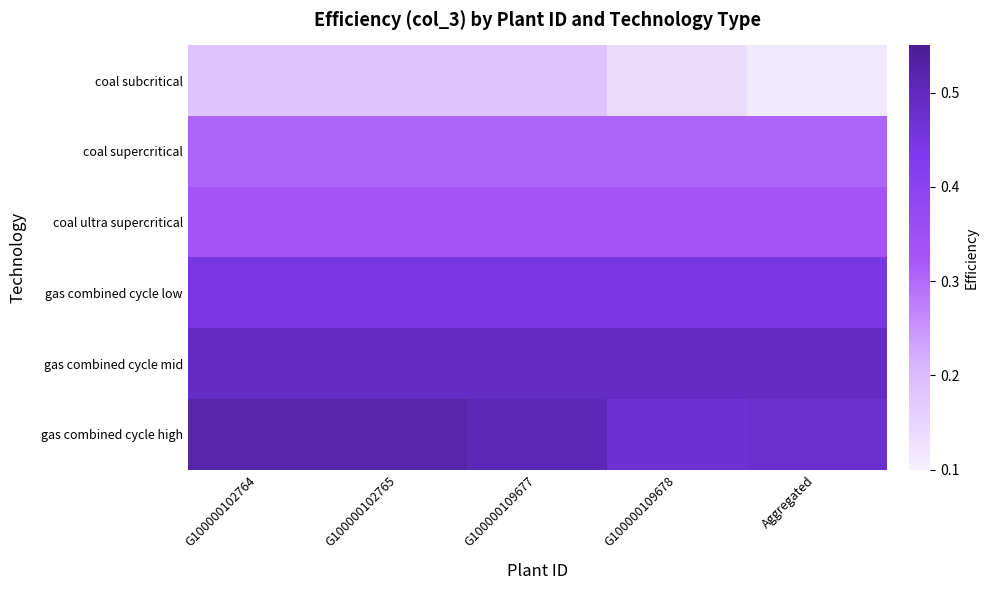

Reading left to right, list all the values displayed in this chart.

coal subcritical: G100000102764=0.2	G100000102765=0.2	G100000109677=0.2	G100000109678=0.1	Aggregated=0.1
coal supercritical: G100000102764=0.3	G100000102765=0.3	G100000109677=0.3	G100000109678=0.3	Aggregated=0.3
coal ultra supercritical: G100000102764=0.3	G100000102765=0.3	G100000109677=0.3	G100000109678=0.3	Aggregated=0.3
gas combined cycle low: G100000102764=0.5	G100000102765=0.5	G100000109677=0.5	G100000109678=0.5	Aggregated=0.5
gas combined cycle mid: G100000102764=0.5	G100000102765=0.5	G100000109677=0.5	G100000109678=0.5	Aggregated=0.5
gas combined cycle high: G100000102764=0.5	G100000102765=0.5	G100000109677=0.5	G100000109678=0.5	Aggregated=0.5